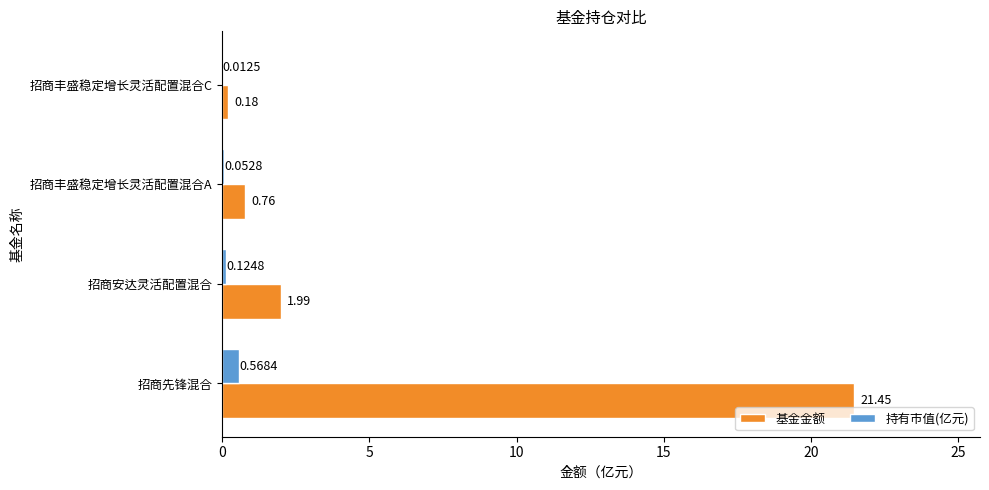

Which category has the highest value across all series?

招商先锋混合